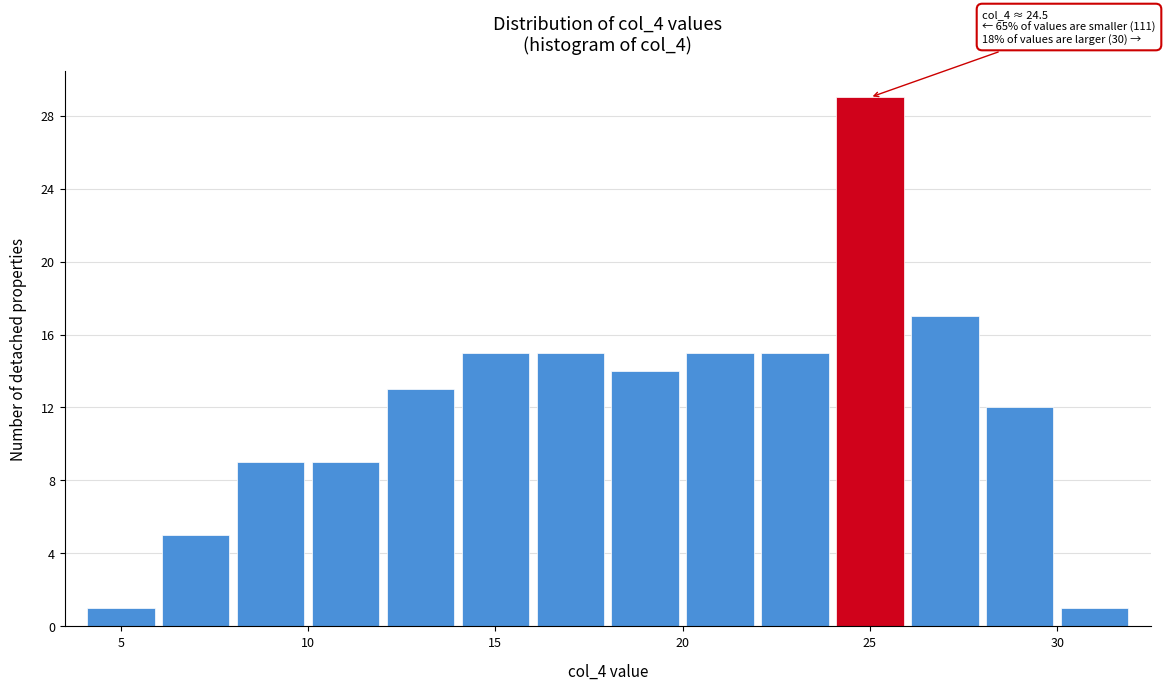

Which range on the x-axis has the tallest bar?

24 to 26